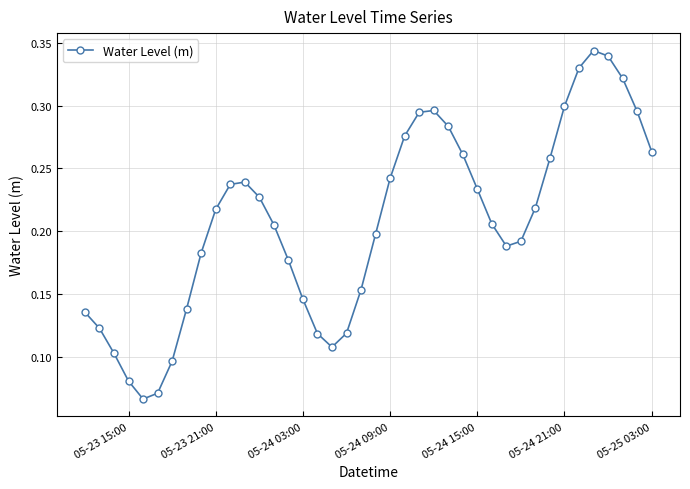

How many interior local peaks (higher than both neighbors) does the data have?

3